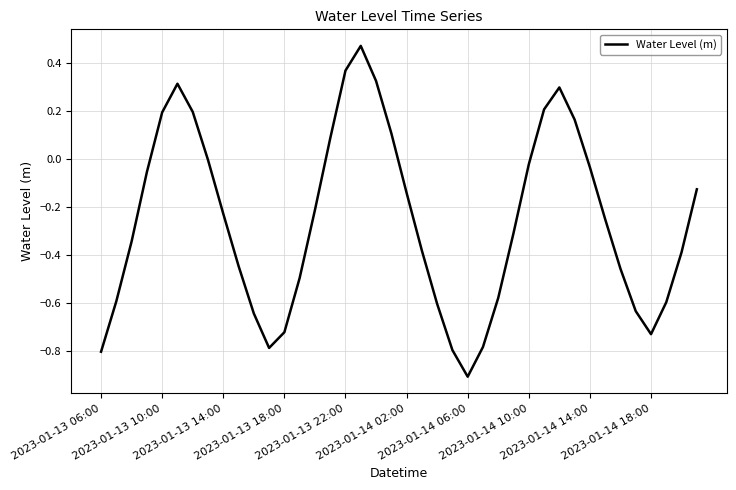

What is the difference between the second highest and second lowest values?

1.2